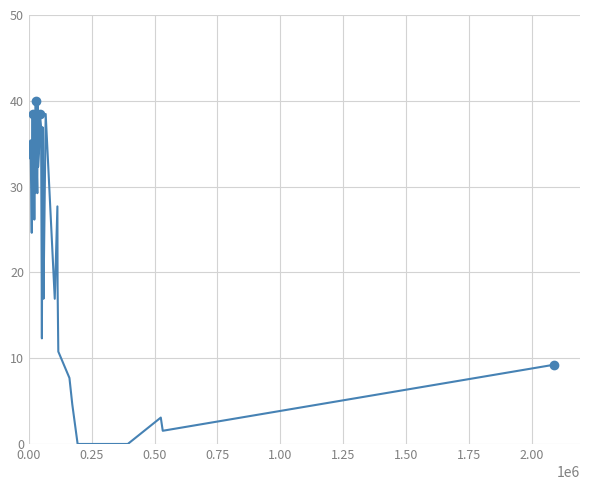

What is the difference between the maximum and minimum values?

40.0